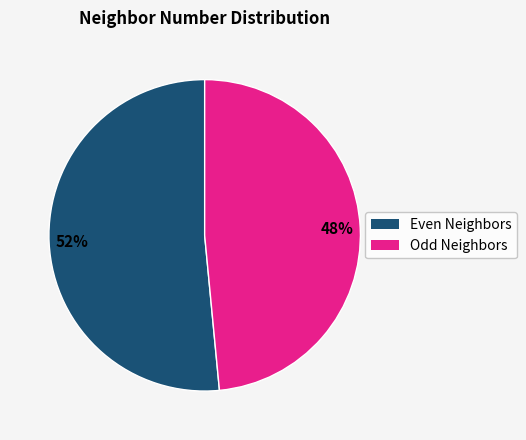

True or false: Even Neighbors accounts for 52% of the total.

True